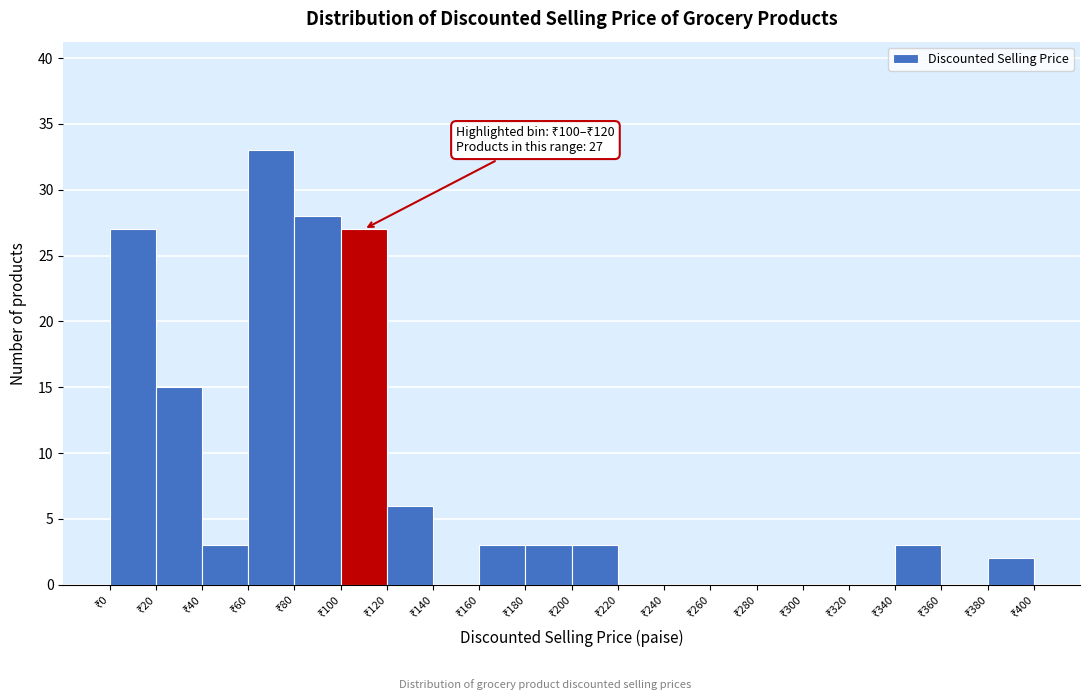

What is the greatest value displayed?

33